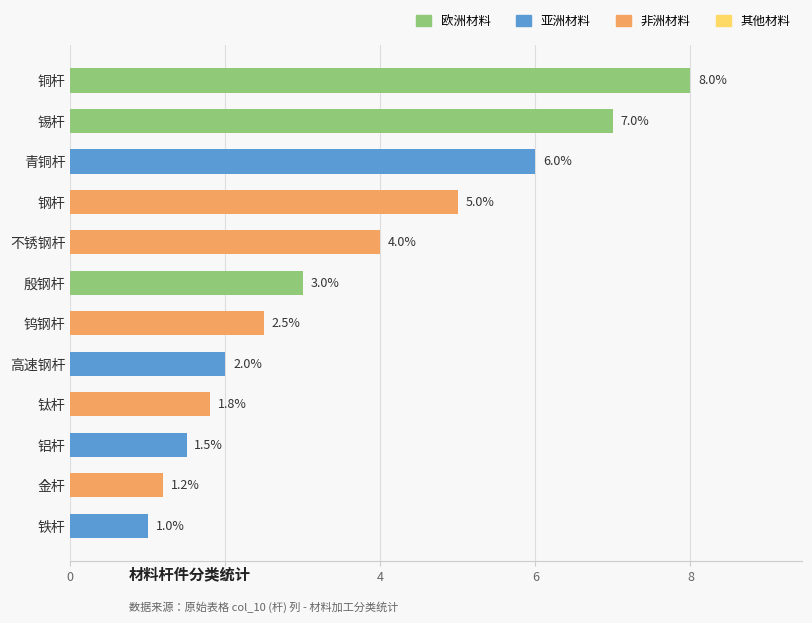

Does the chart contain any negative values?

No